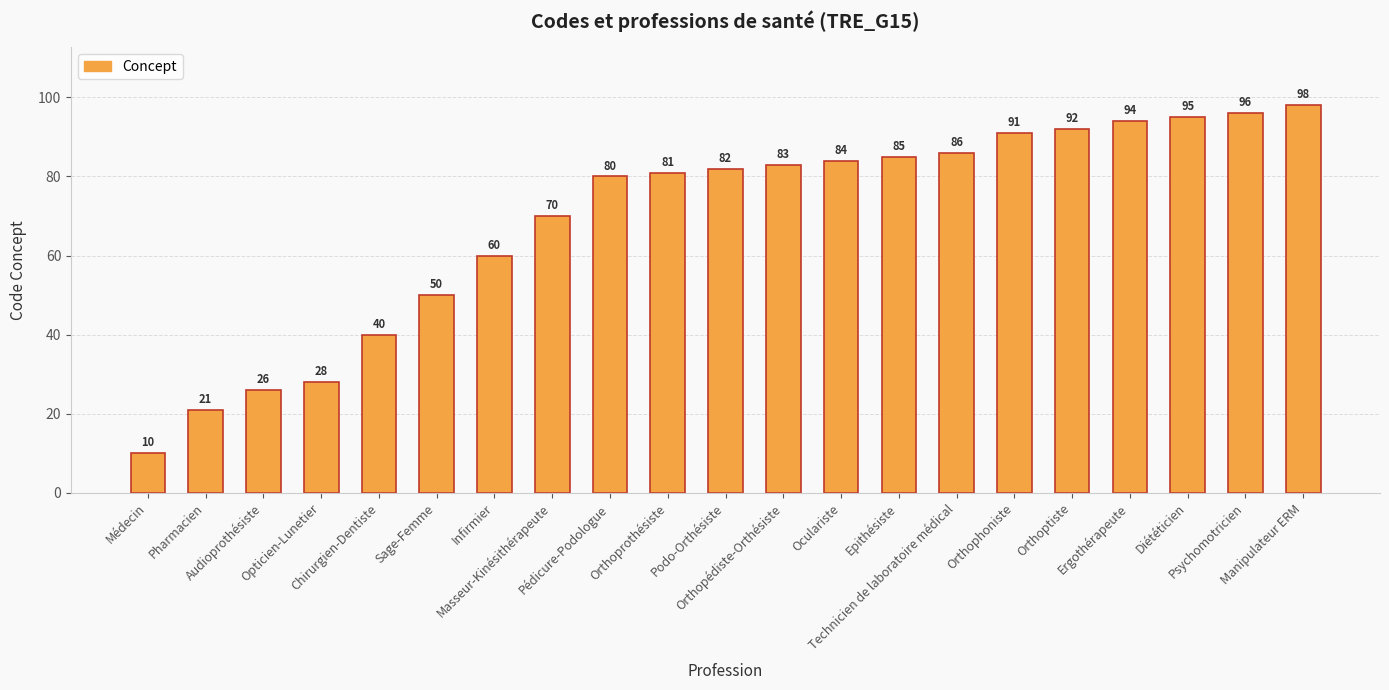

Reading left to right, what are all the values shown in this chart?

10	21	26	28	40	50	60	70	80	81	82	83	84	85	86	91	92	94	95	96	98